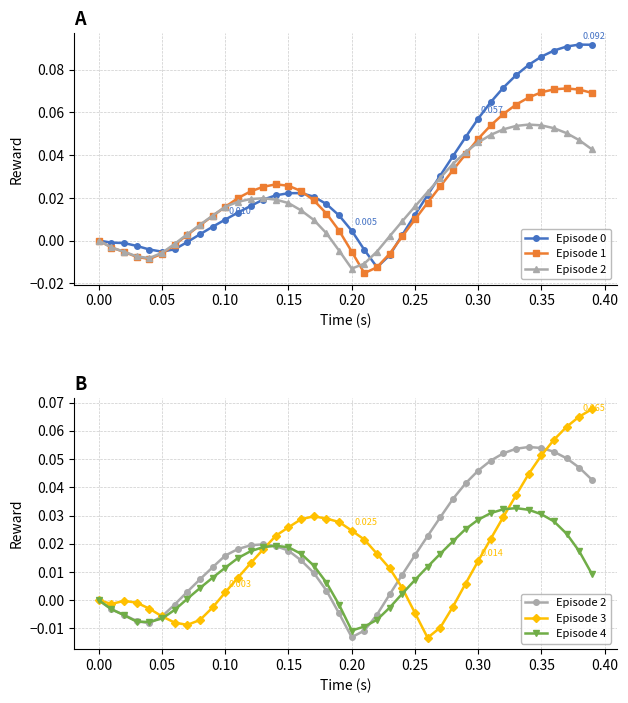

How many data points in Episode 4 are above 0?

28